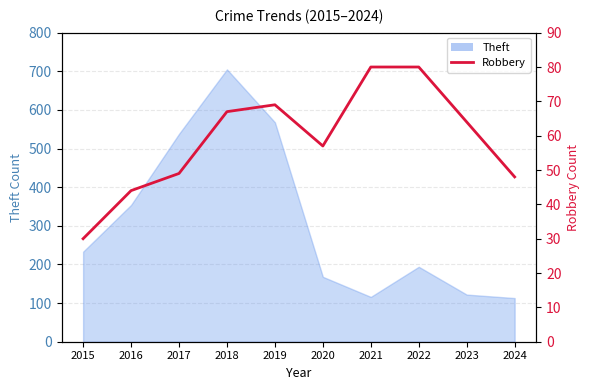

At which category does the chart reach its minimum across all series?

2015